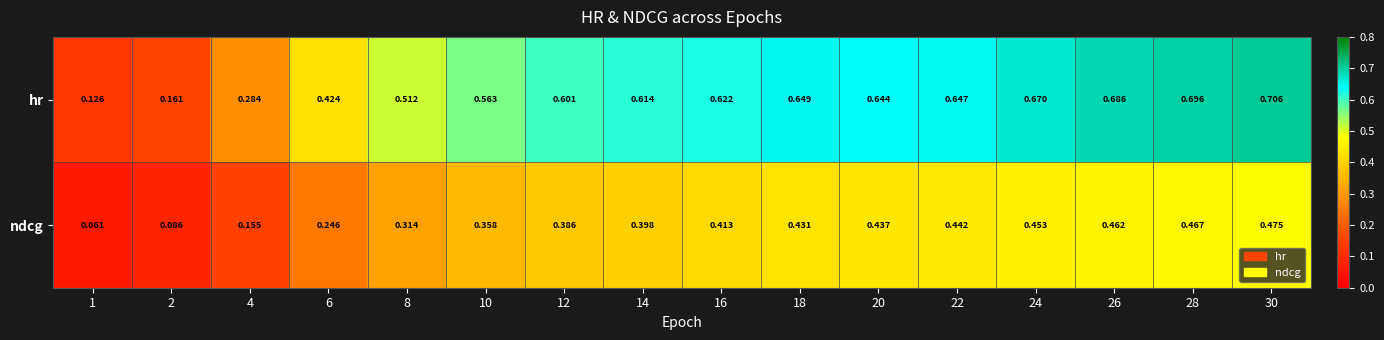

Which series has the widest spread of values?

hr